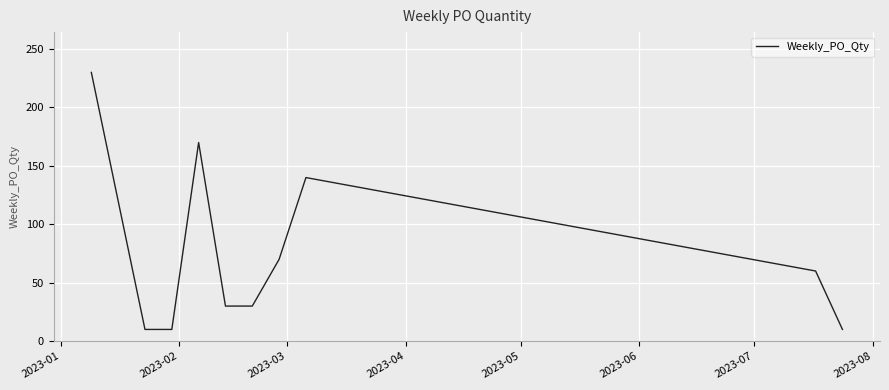

What is the difference between the maximum and minimum values?

220